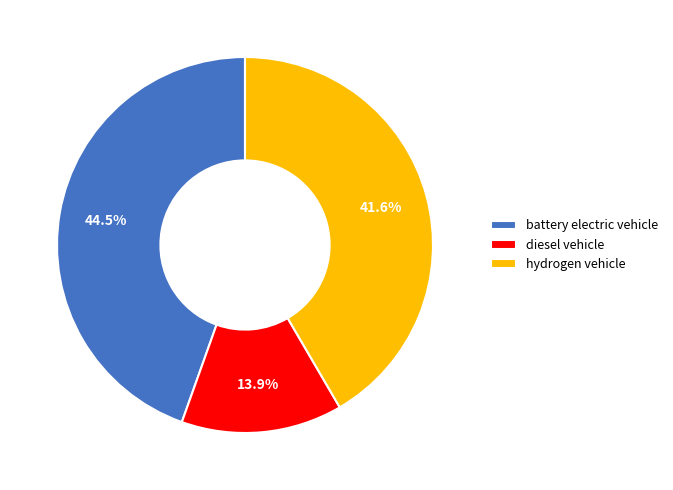

Is the sum of diesel vehicle and battery electric vehicle greater than half?

Yes